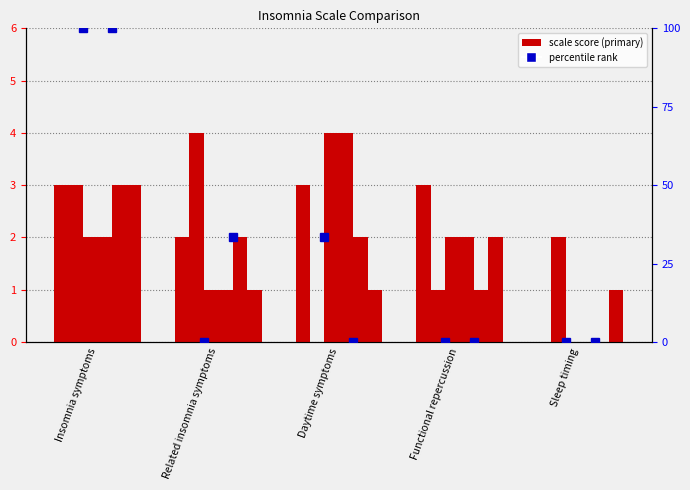

Is it true that ISI equals 3.0 at Insomnia symptoms?

True